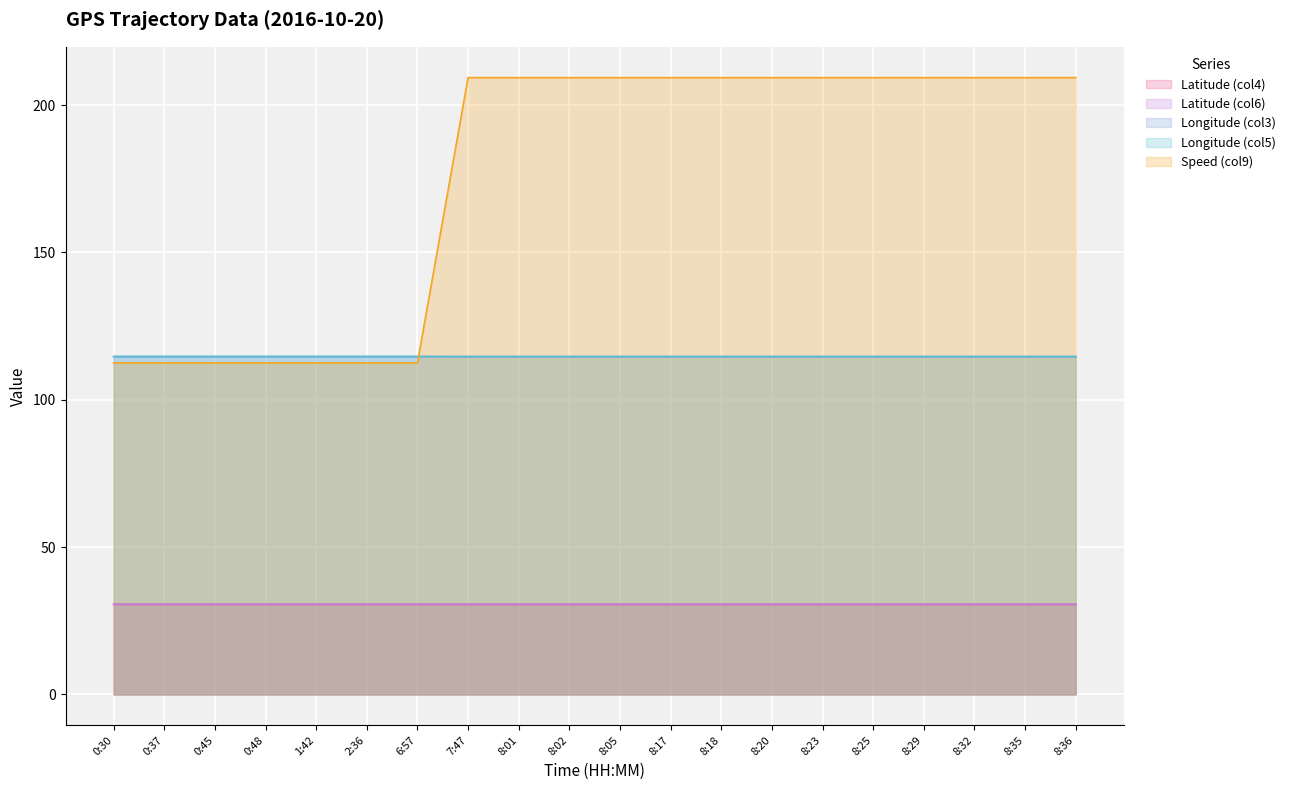

At 8:25, list the series in order from smallest to largest.

Latitude (col6), Latitude (col4), Longitude (col3), Longitude (col5), Speed (col9)